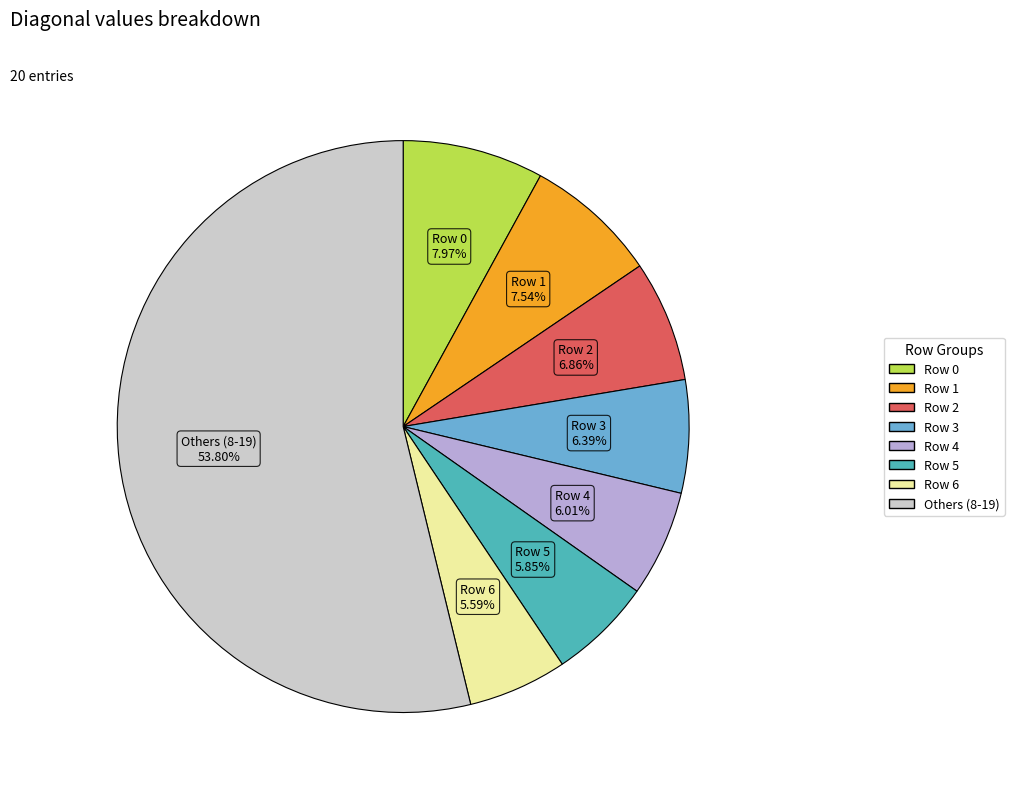

Is there a majority slice in this chart?

Yes